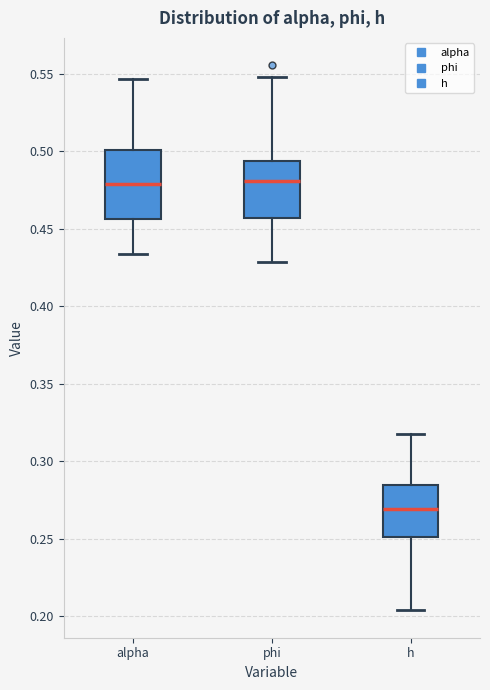

Reading left to right, transcribe this box plot: for each box, give where its median line is, the range the box spans, and where its two whiskers end, as read against the y-axis. The values are not printed on the chart, so give them approximately, as read against the axis.

alpha: median 0.480, box 0.455 to 0.500, whiskers 0.435 to 0.545
phi: median 0.480, box 0.455 to 0.495, whiskers 0.430 to 0.550
h: median 0.270, box 0.250 to 0.285, whiskers 0.205 to 0.315